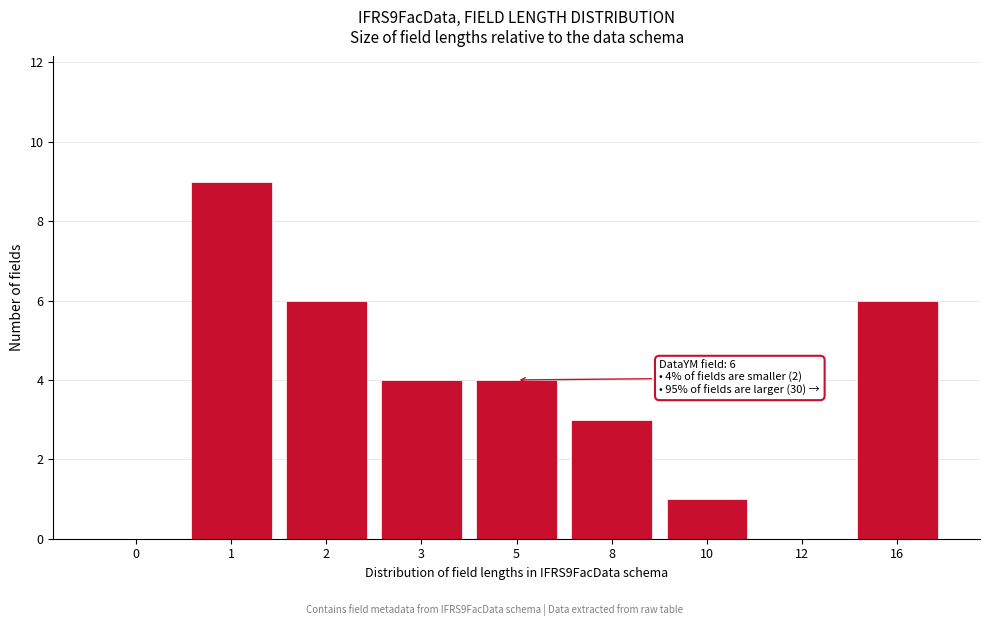

Reading right to left, list all the values displayed in this chart.

16=6	12=0	10=1	8=3	5=4	3=4	2=6	1=9	0=0